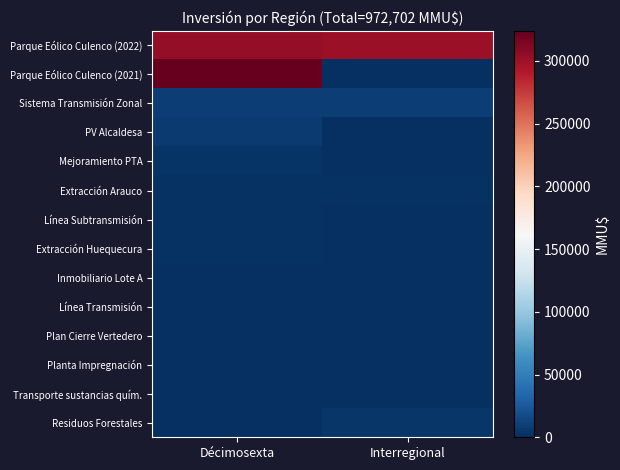

At how many categories does at least one series exceed 75801?

2